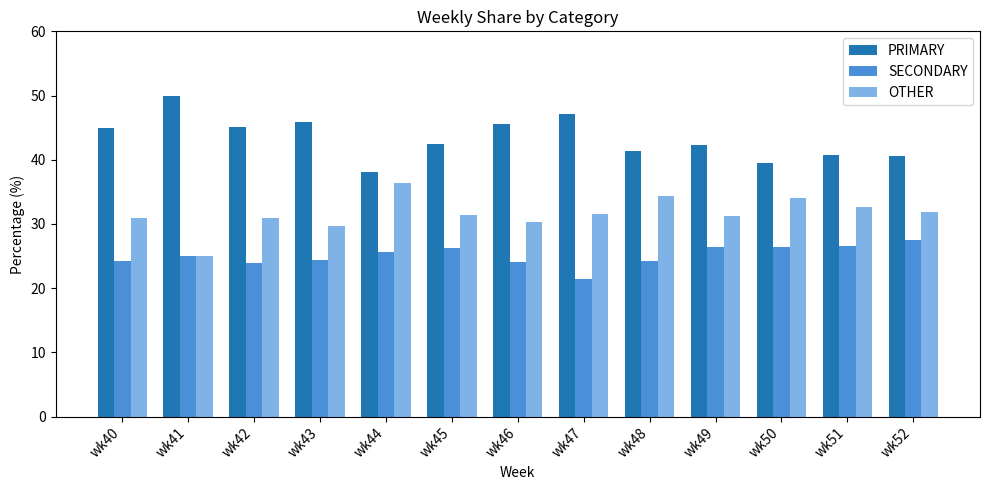

What is the sum of the PRIMARY values at wk48 and wk50?

80.9